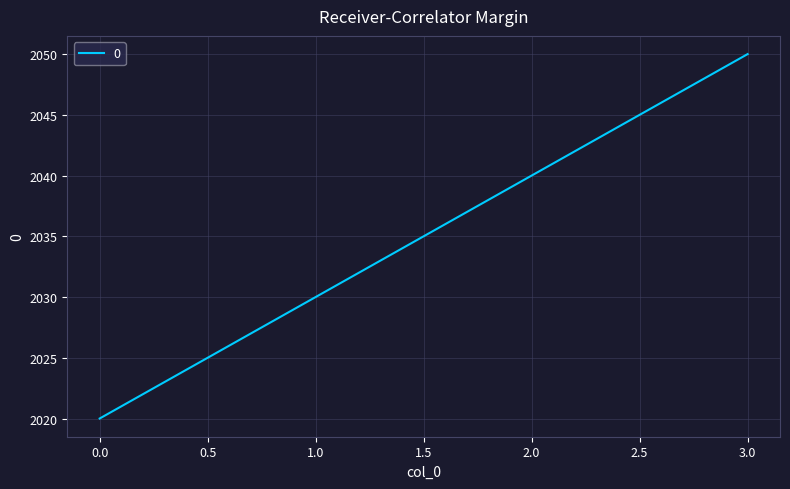

What is the change in value from 1.0 to 3.0?

+20